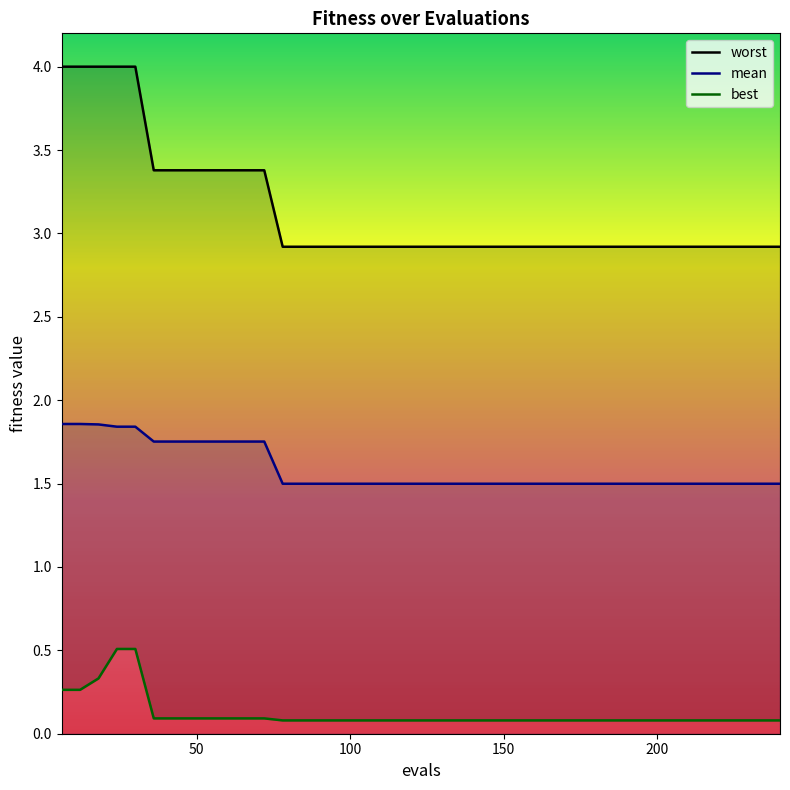

Rank the series at 150 from highest to lowest value.

worst, mean, best